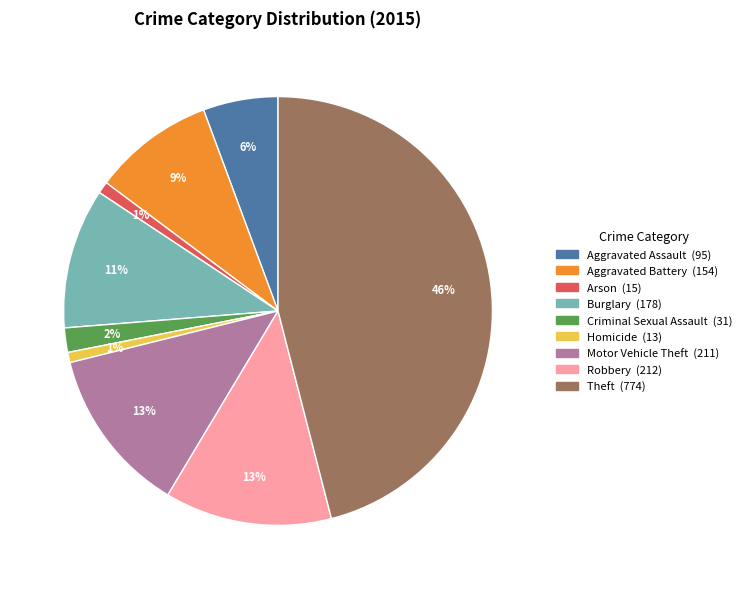

Combined, do Arson and Robbery account for over 50%?

No